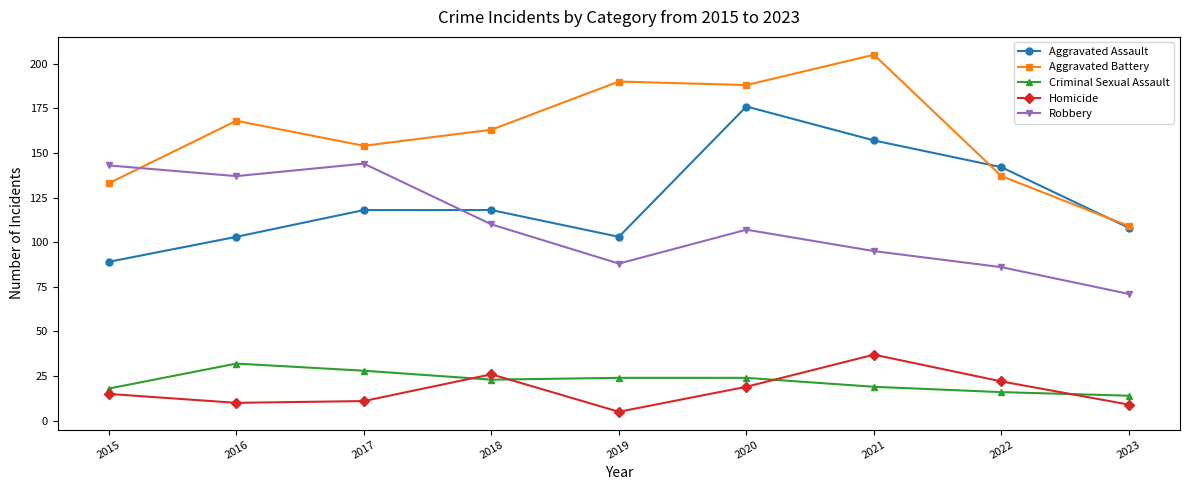

Between 2015 and 2023, which series saw the biggest shift?

Robbery